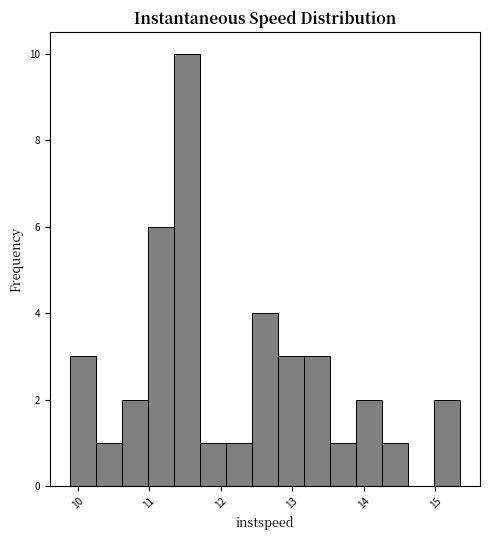

Read against the x-axis, roughly where is the centre of the tallest bar?

11.5